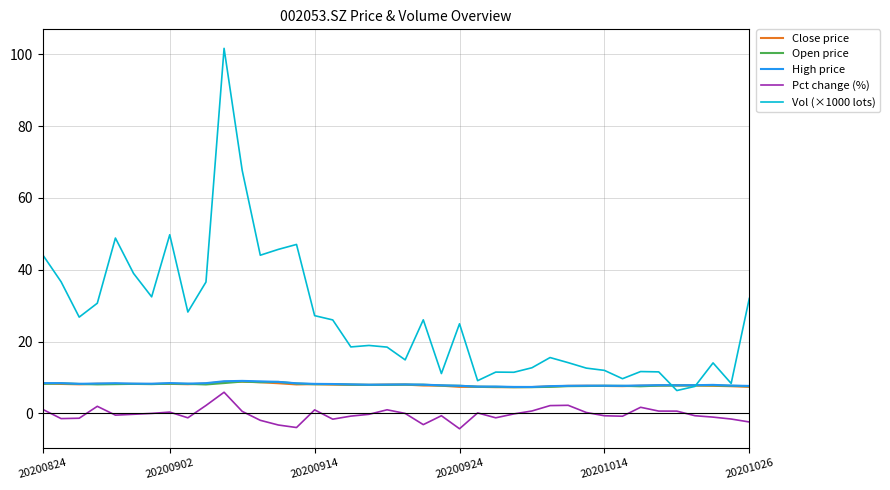

Which series has the largest total across all categories?

Vol (×1000 lots)